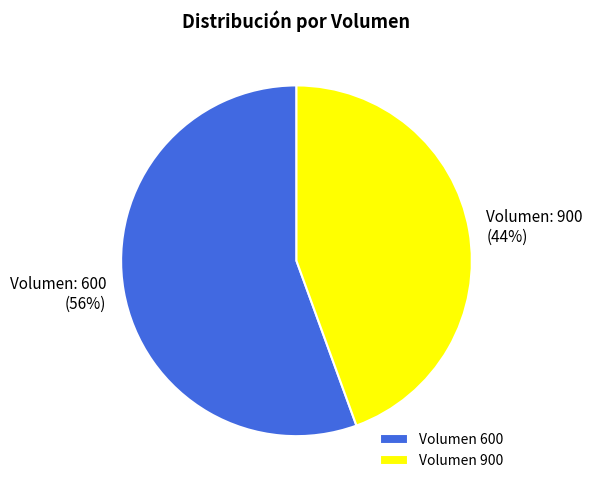

Which has a higher value, Volumen 600 or Volumen 900?

Volumen 600